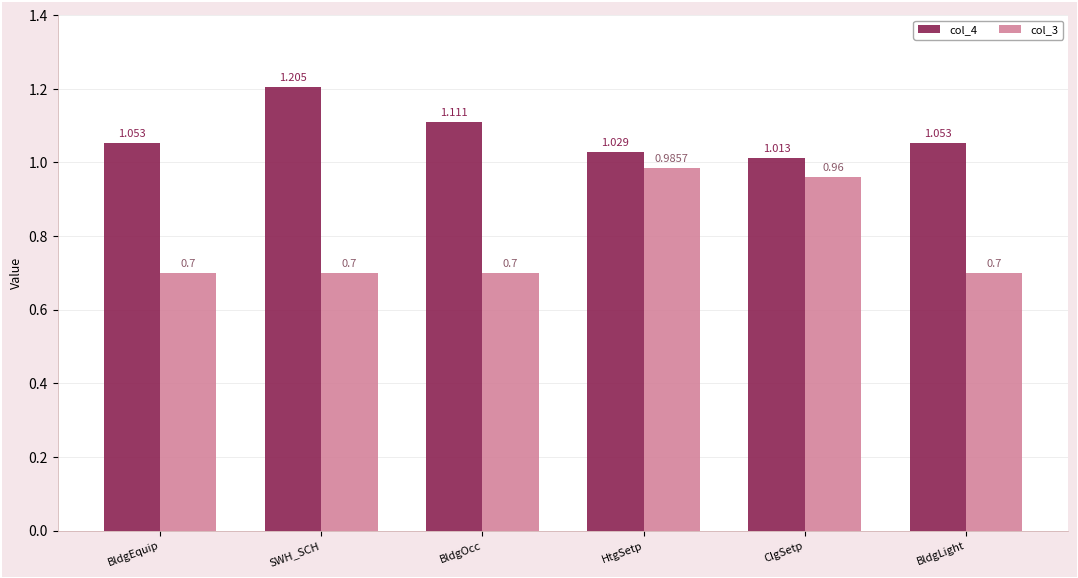

What is the difference between the highest and lowest values at ClgSetp?

0.1